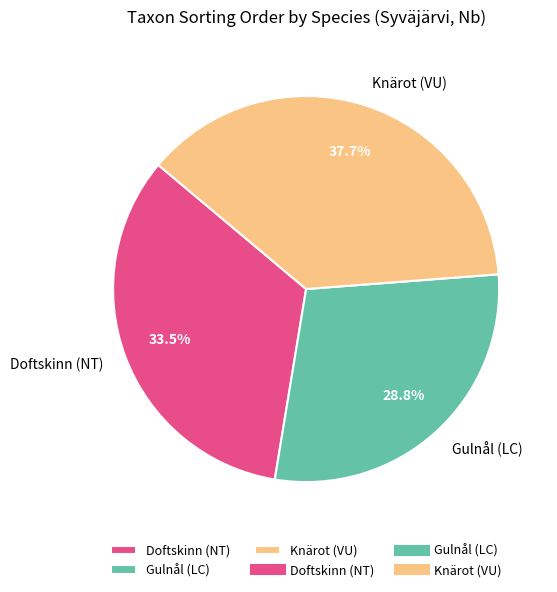

To the nearest percent, what is the average slice percentage?

33%